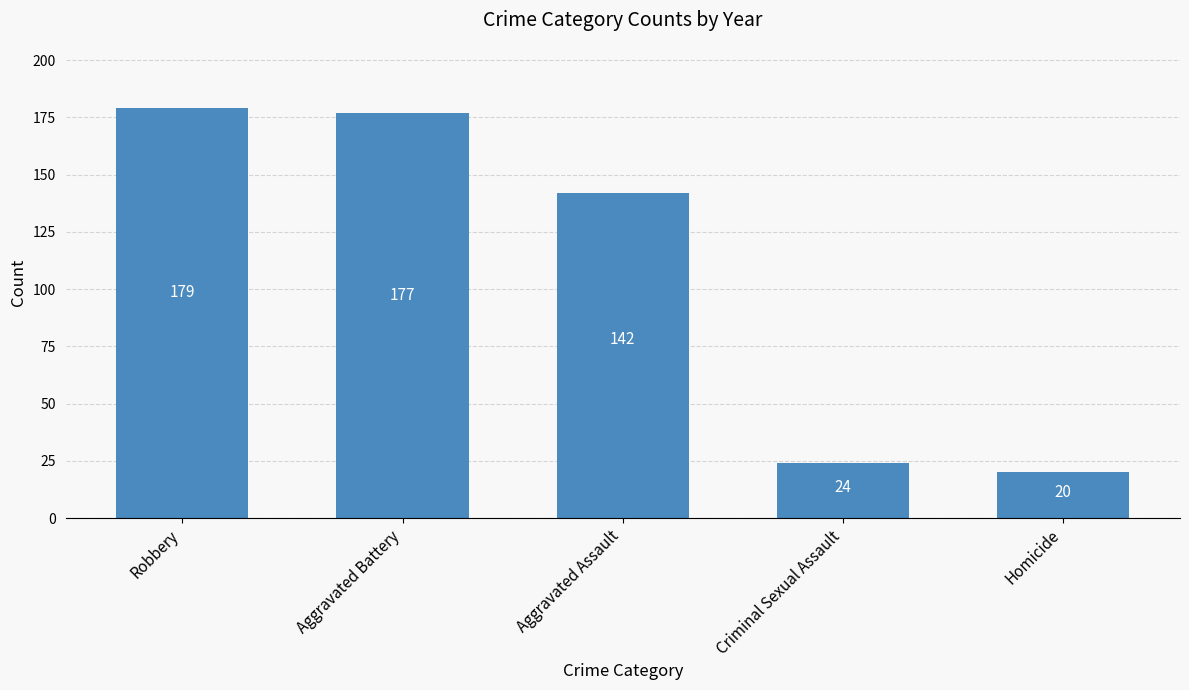

Where does the data first go above 142?

Robbery